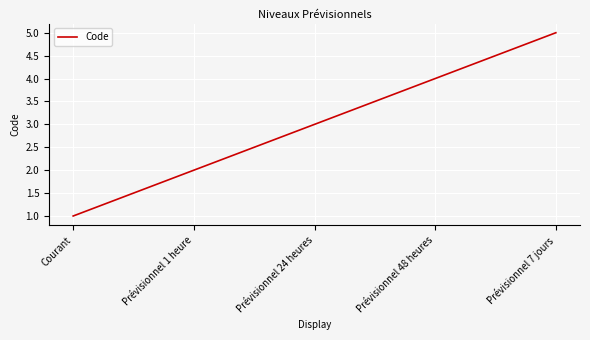

How many values are below 3?

2